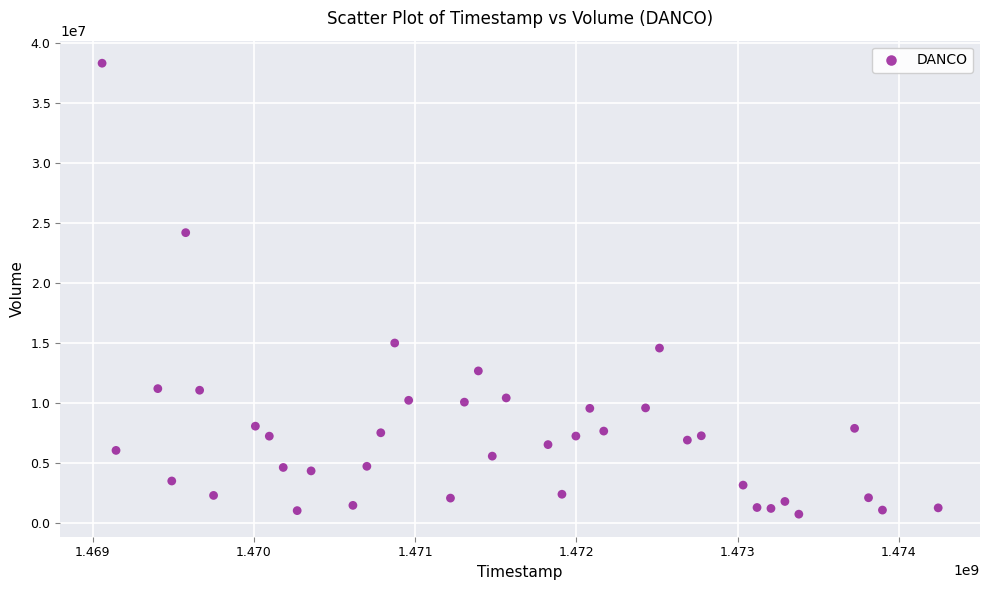

What is the range of Y values (max minus min)?

37560000